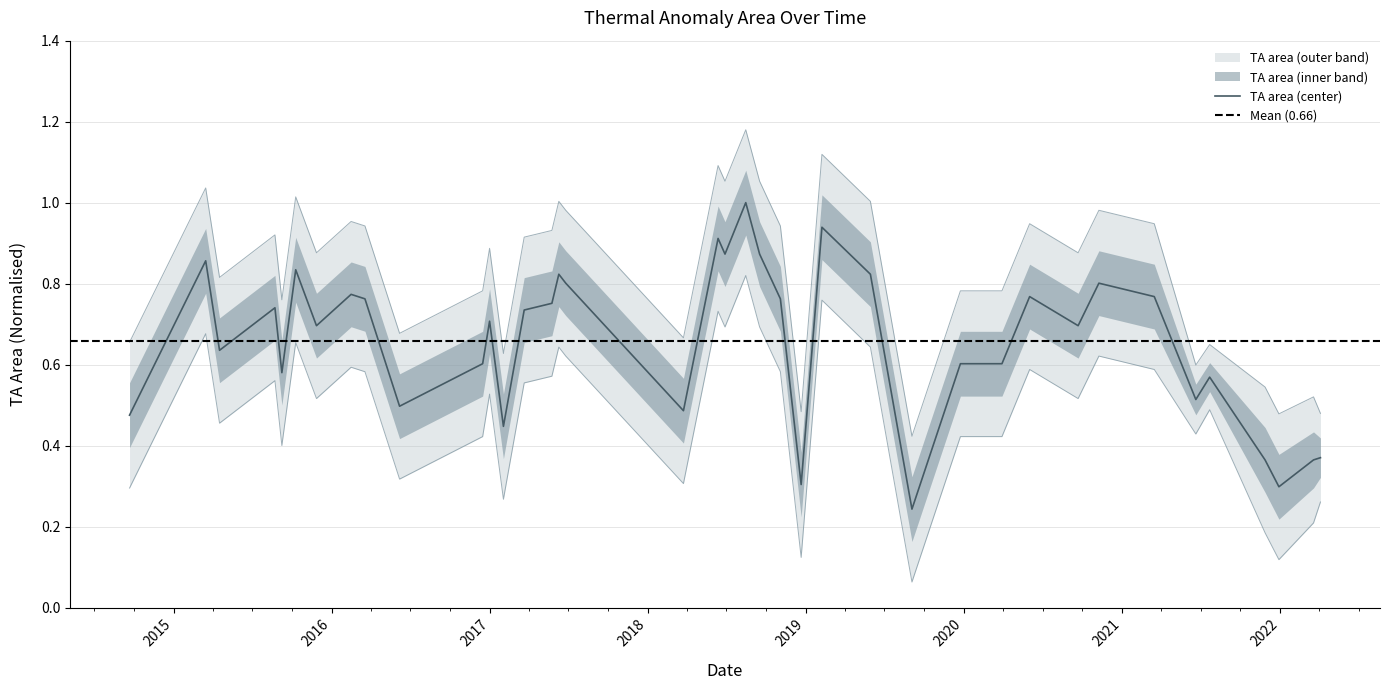

How many interior local valleys (lower than both neighbors) does the data have?

12